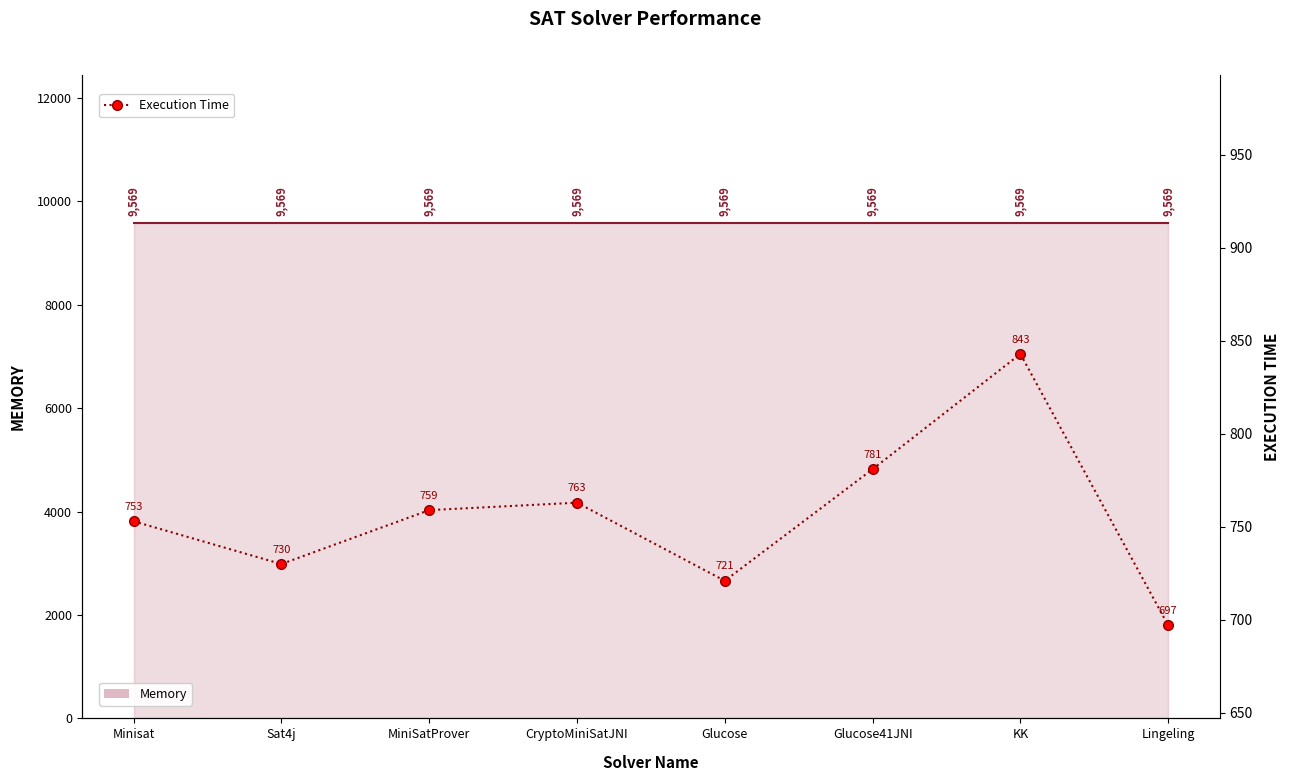

How many points are lower than both their immediate neighbors (excluding endpoints)?

2